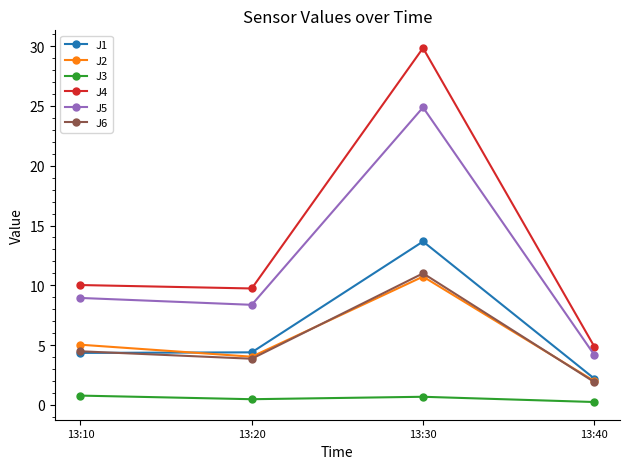

What are all the series names shown in the legend?

J1, J2, J3, J4, J5, J6